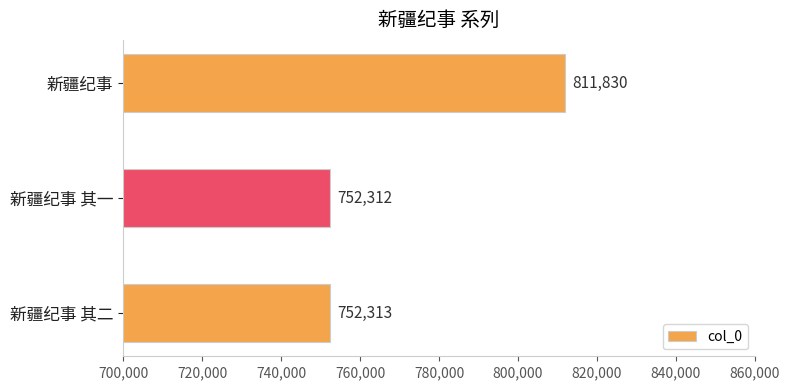

Reading bottom to top, what are all the values shown in this chart?

新疆纪事 其二=752313	新疆纪事 其一=752312	新疆纪事=811830